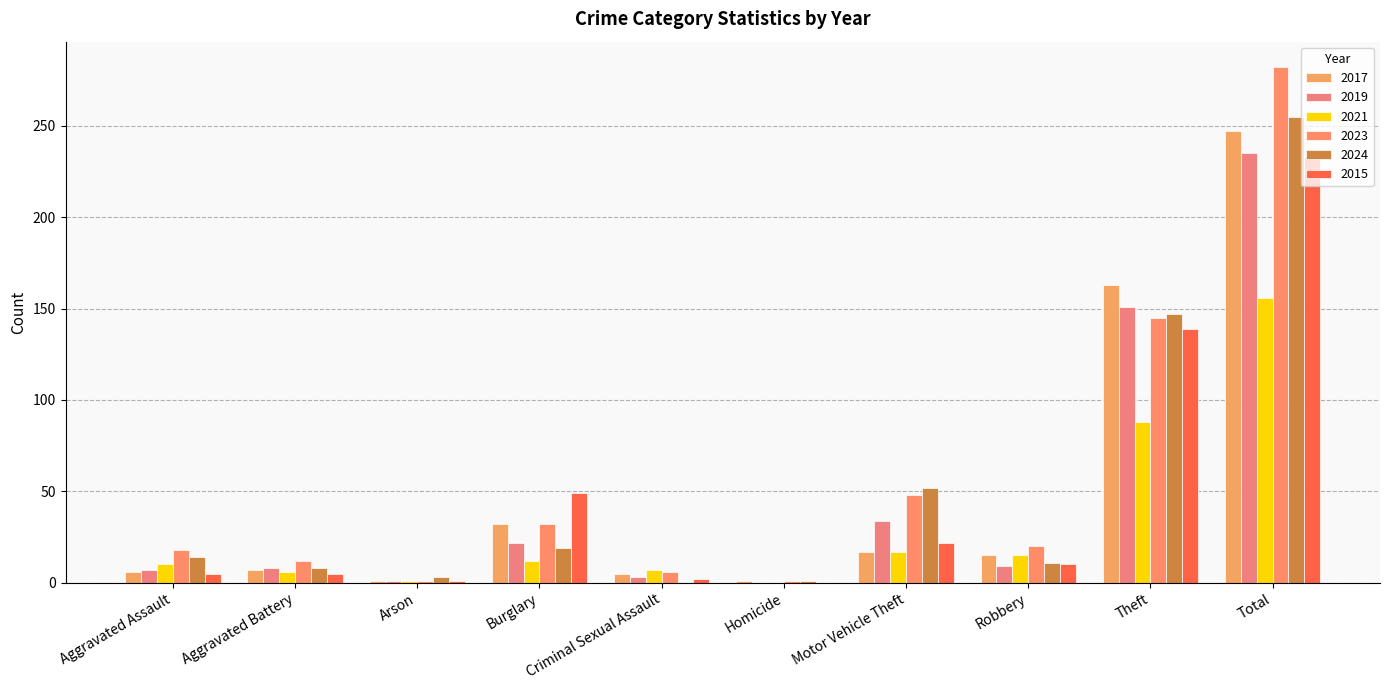

Between Homicide and Burglary, which is larger?

Burglary